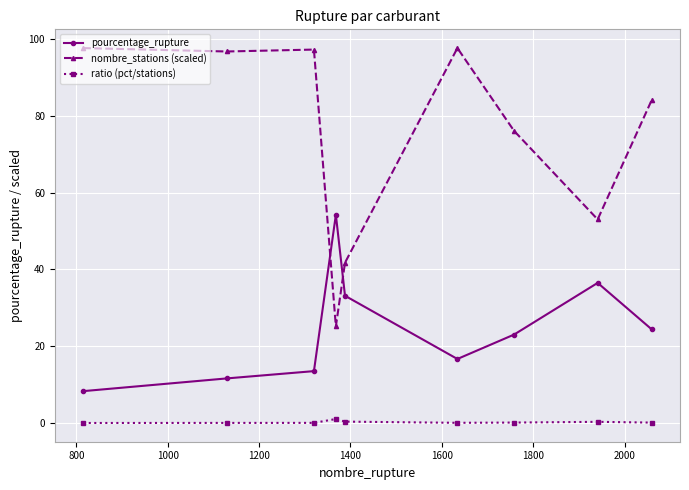

At how many categories does at least one series exceed 31?

9